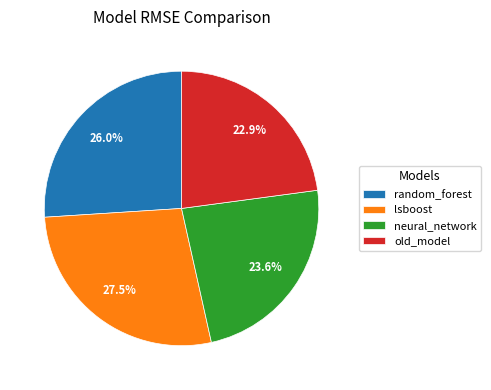

To the nearest percent, what is the combined percentage of lsboost and neural_network?

51%